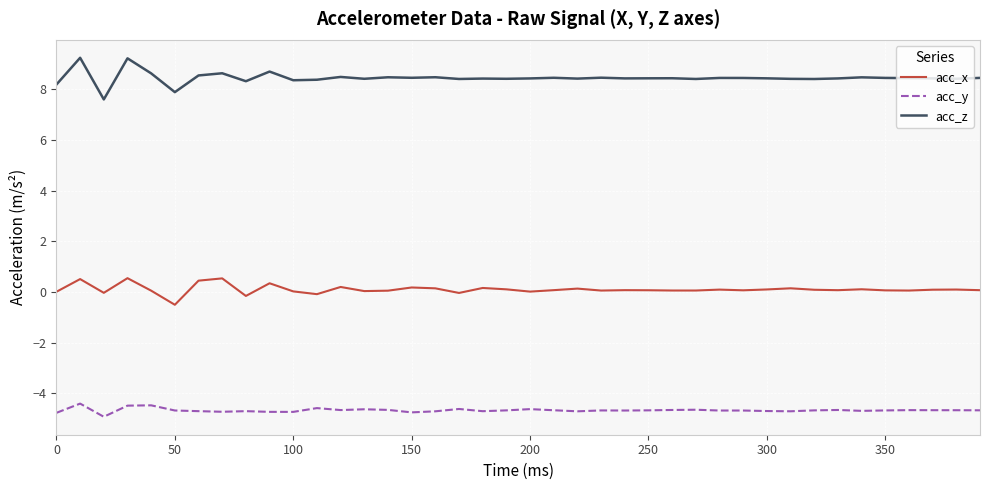

Which series has the largest range (max minus min)?

acc_z